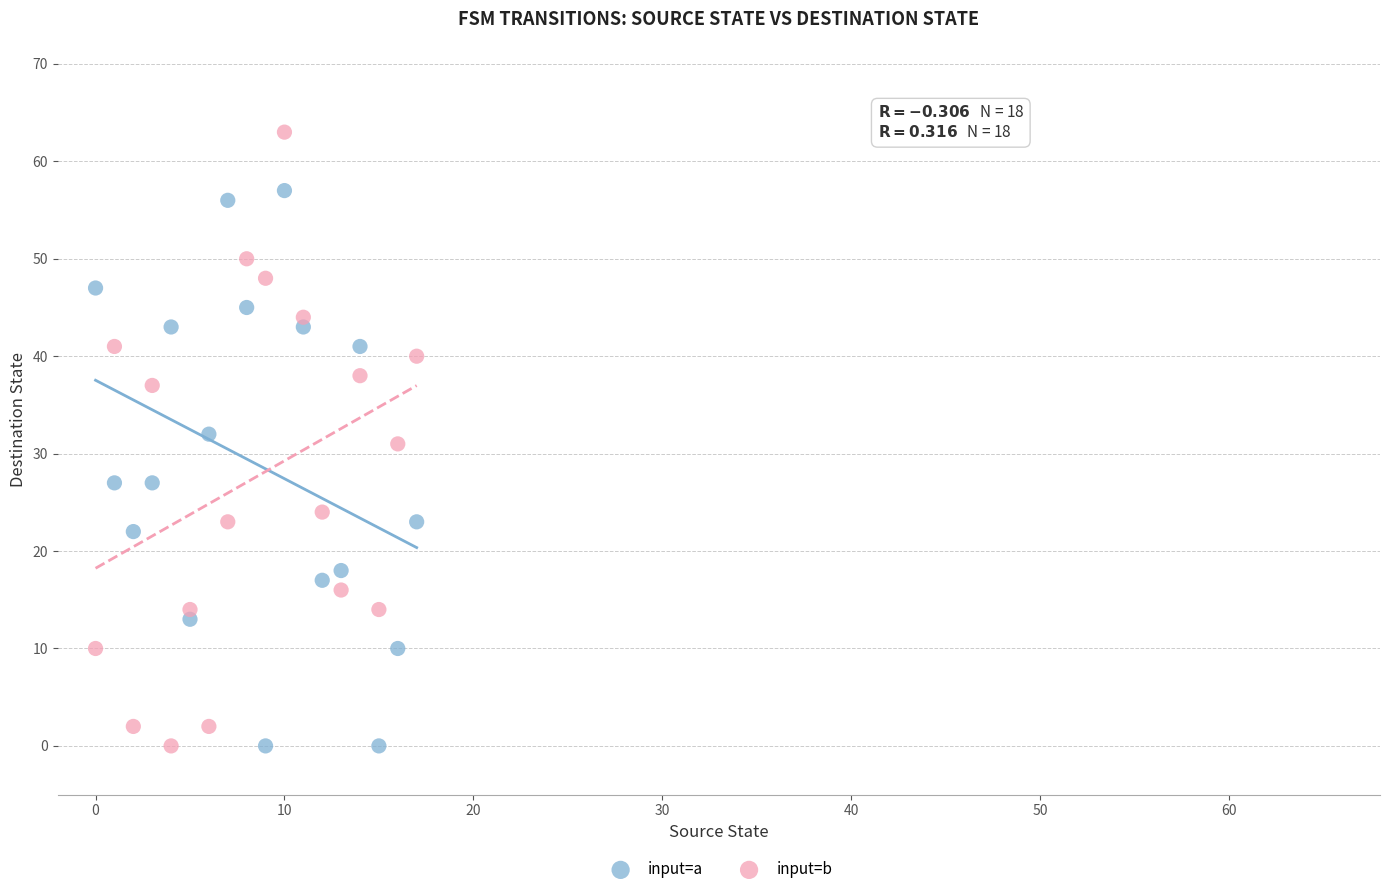

Which series has the widest spread of Y values?

input=b